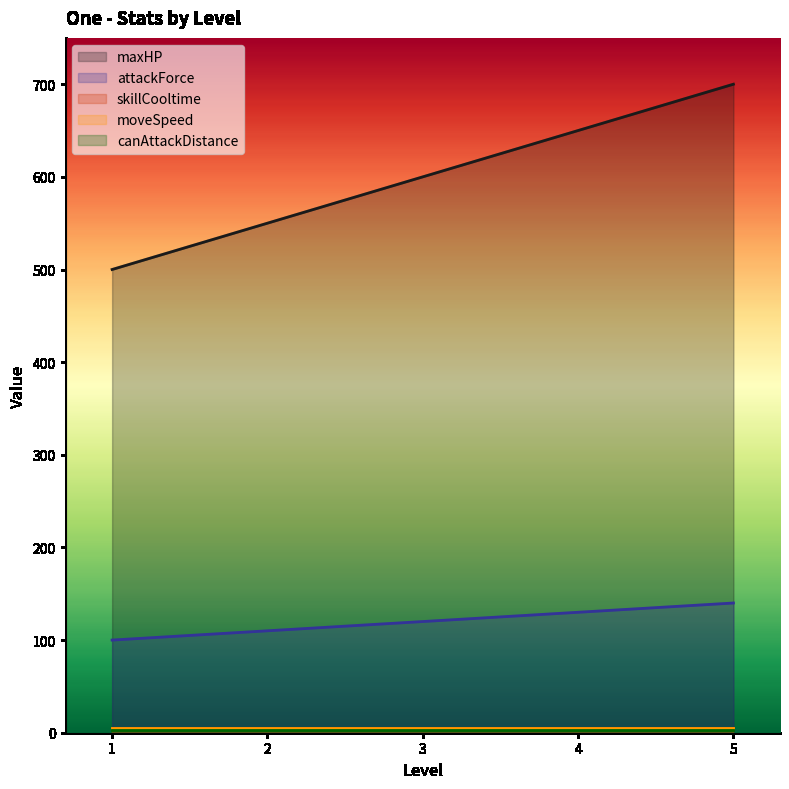

Reading left to right, extract all data points from this chart.

maxHP: 500	550	600	650	700
attackForce: 100	110	120	130	140
skillCooltime: 5	5	5	5	5
moveSpeed: 5	5	5	5	5
canAttackDistance: 3	3	3	3	3